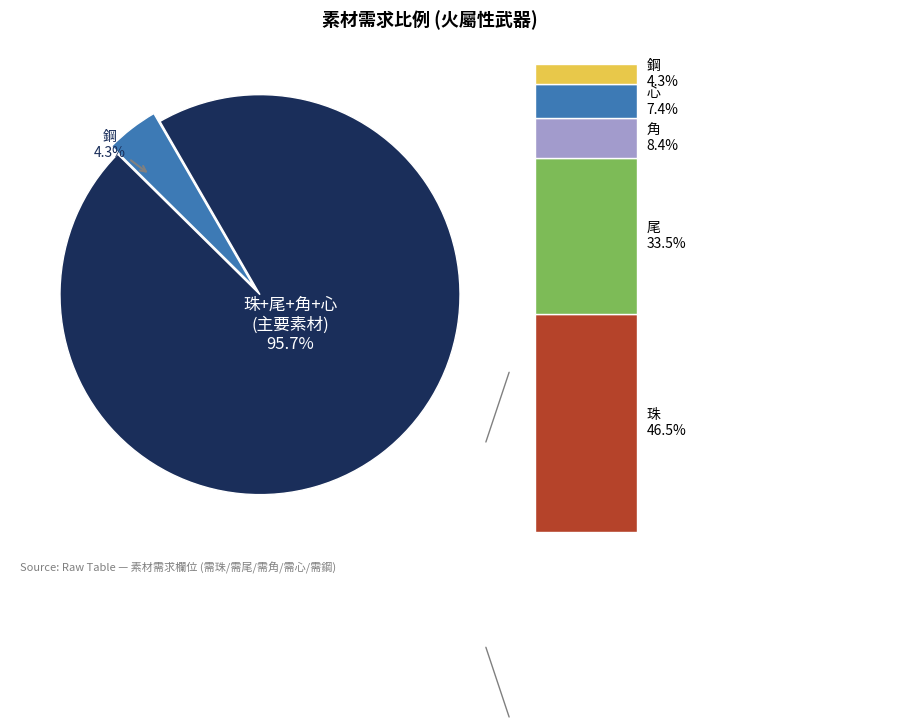

Is there a majority slice in this chart?

Yes